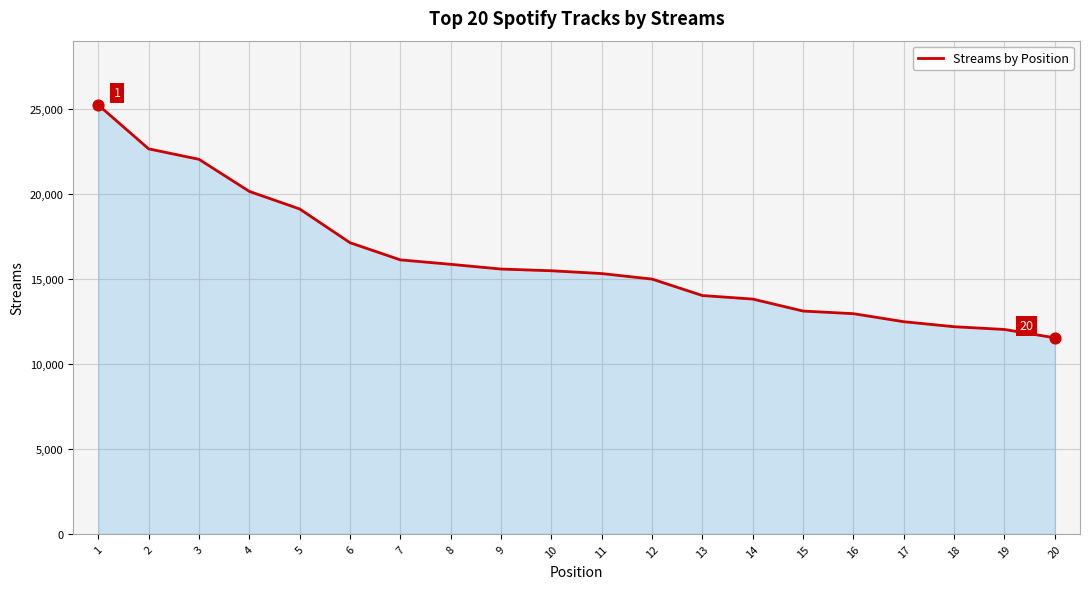

What is the change in value from 14 to 16?

-859